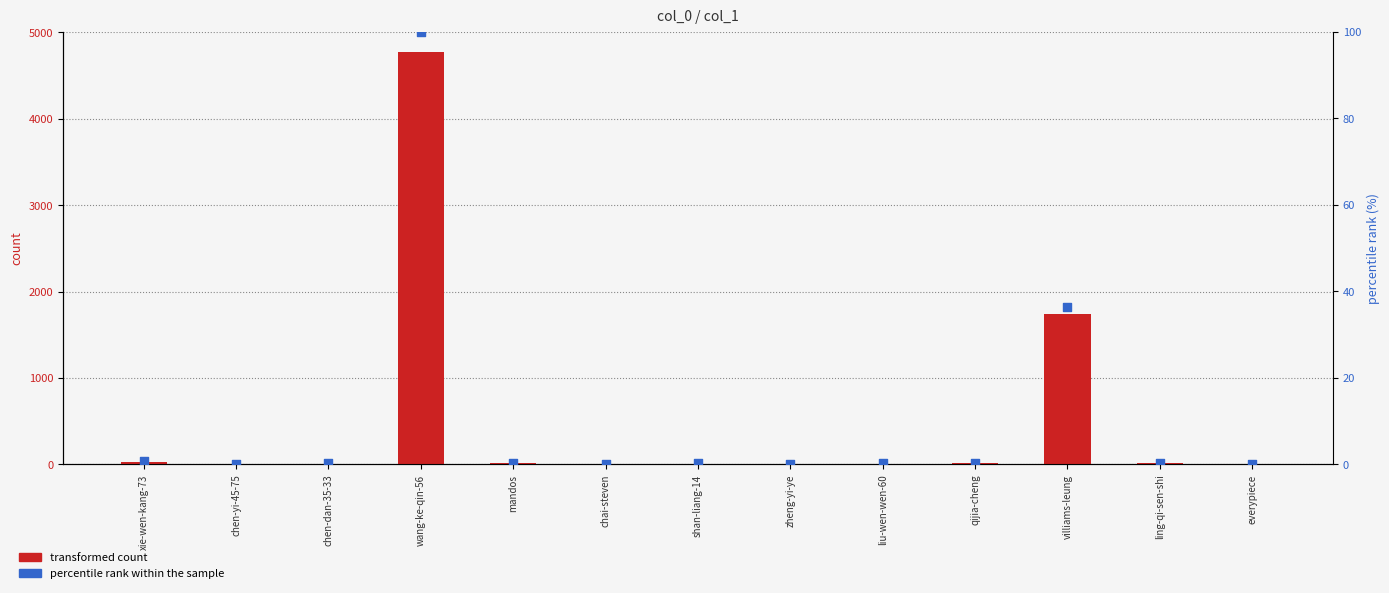

What is the total value across all series at ling-qi-sen-shi?

12.3